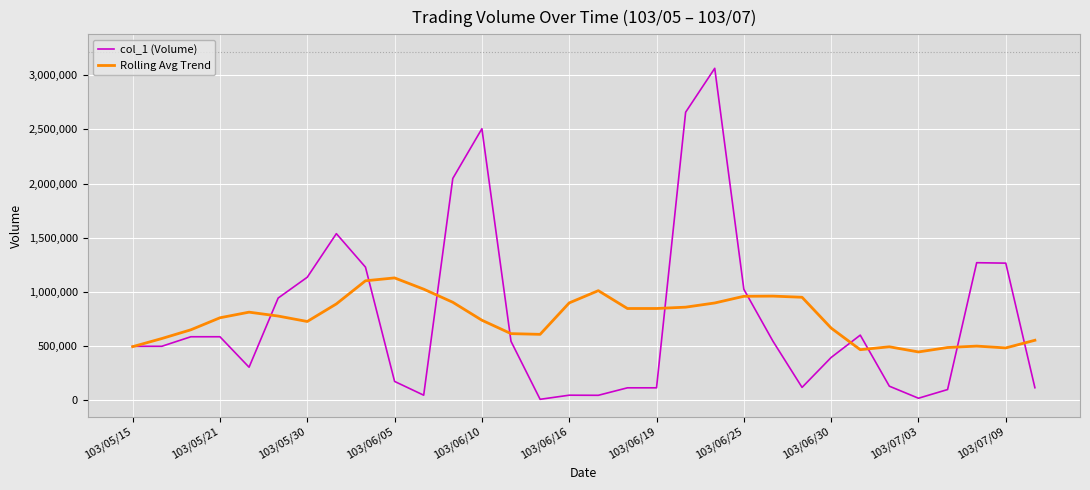

Rank the series by their maximum value, from lowest to highest.

Rolling Avg Trend, col_1 (Volume)